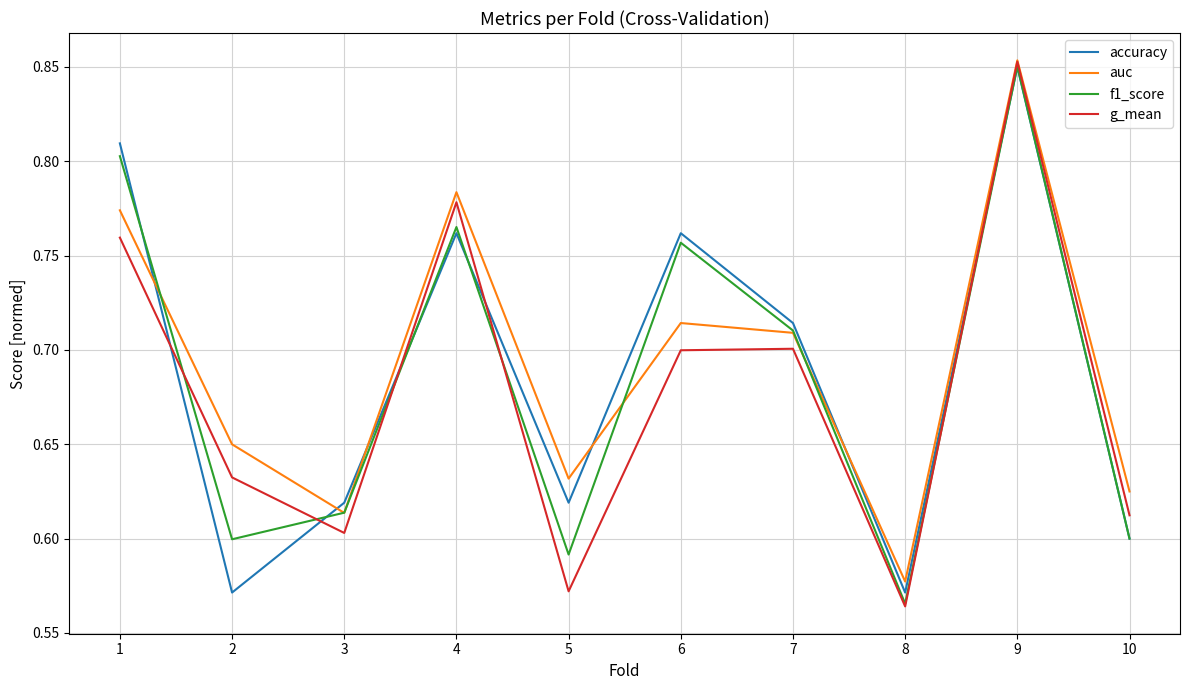

What is the total value across all series at 5?

2.4